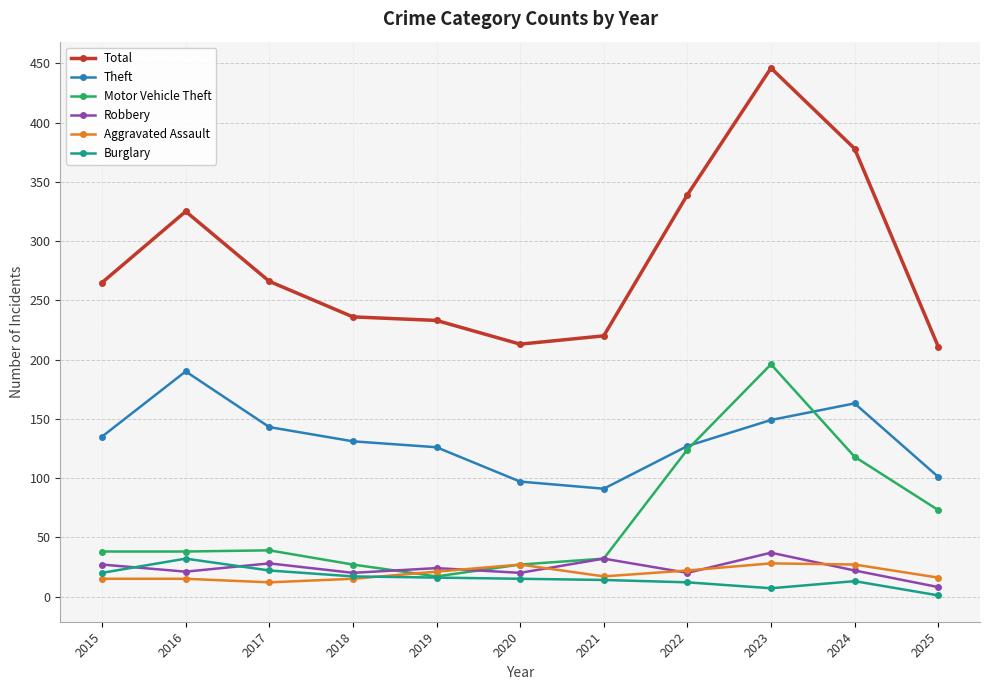

Which series has the largest total across all categories?

Total